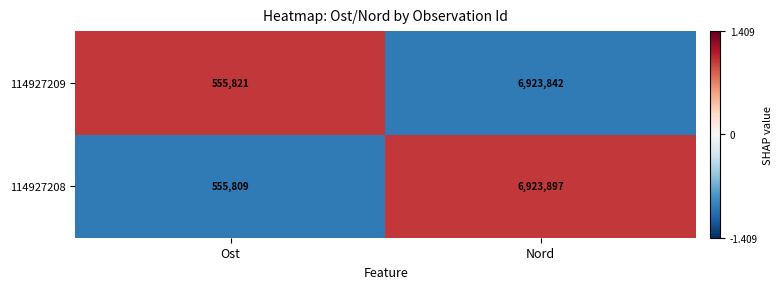

At which category is the sum across all series the highest?

Nord